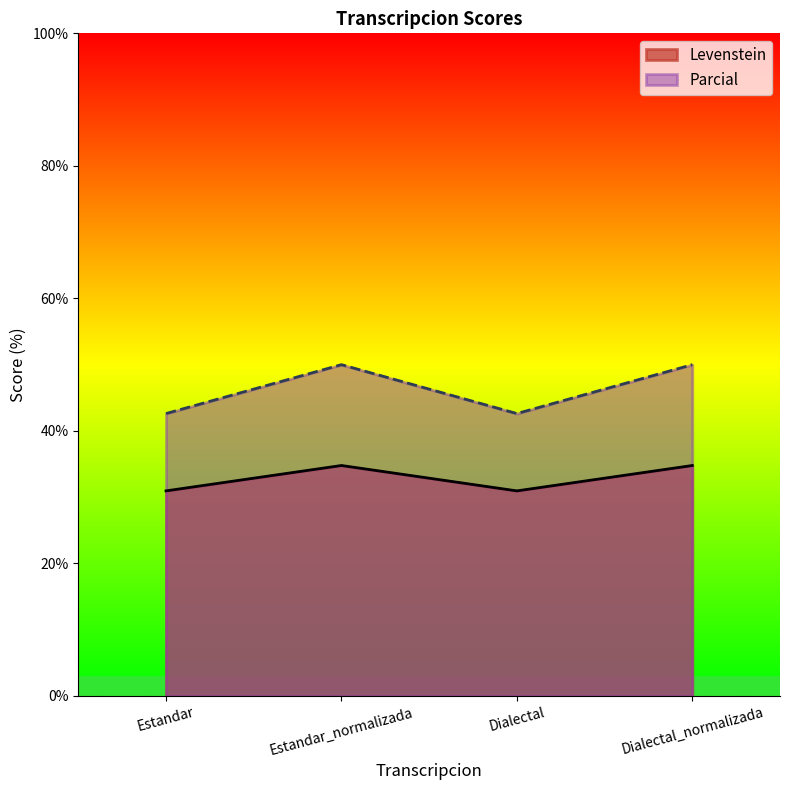

What is the sum of the Levenstein values at Estandar_normalizada and Estandar?

65.7